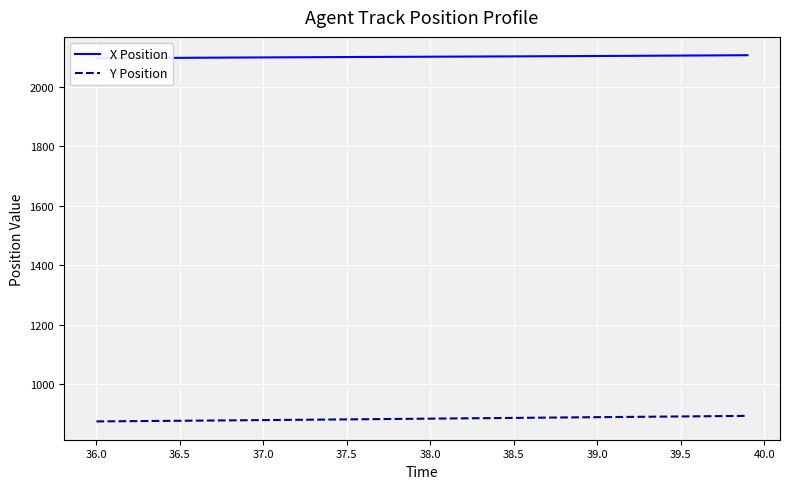

What is the maximum value for Y Position?

893.4